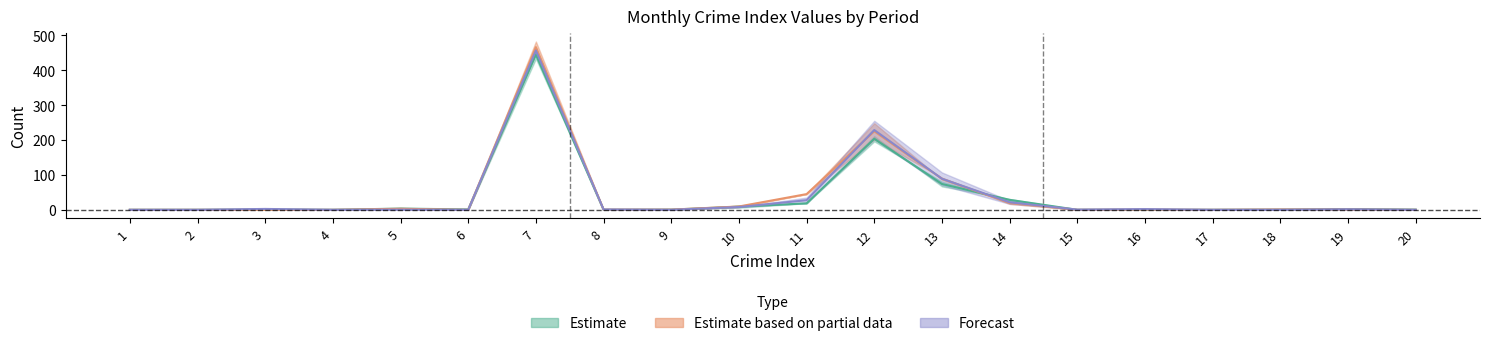

Where is the first local maximum for 2020_06?

3